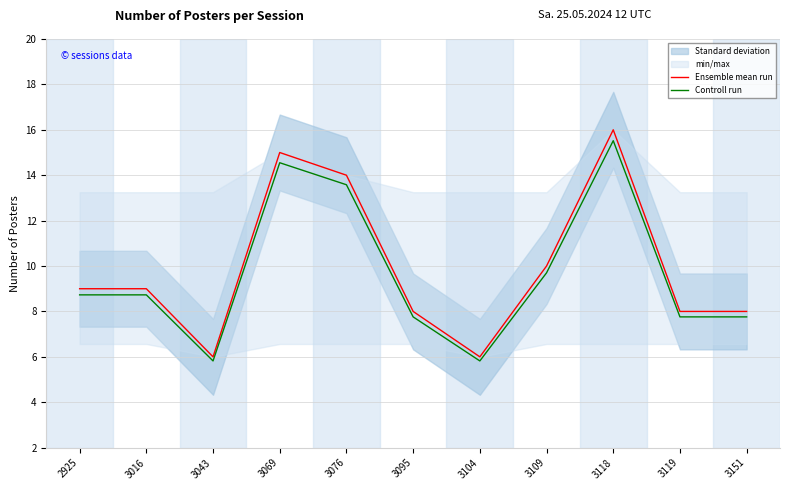

What is the average value of the Controll run series?

9.6